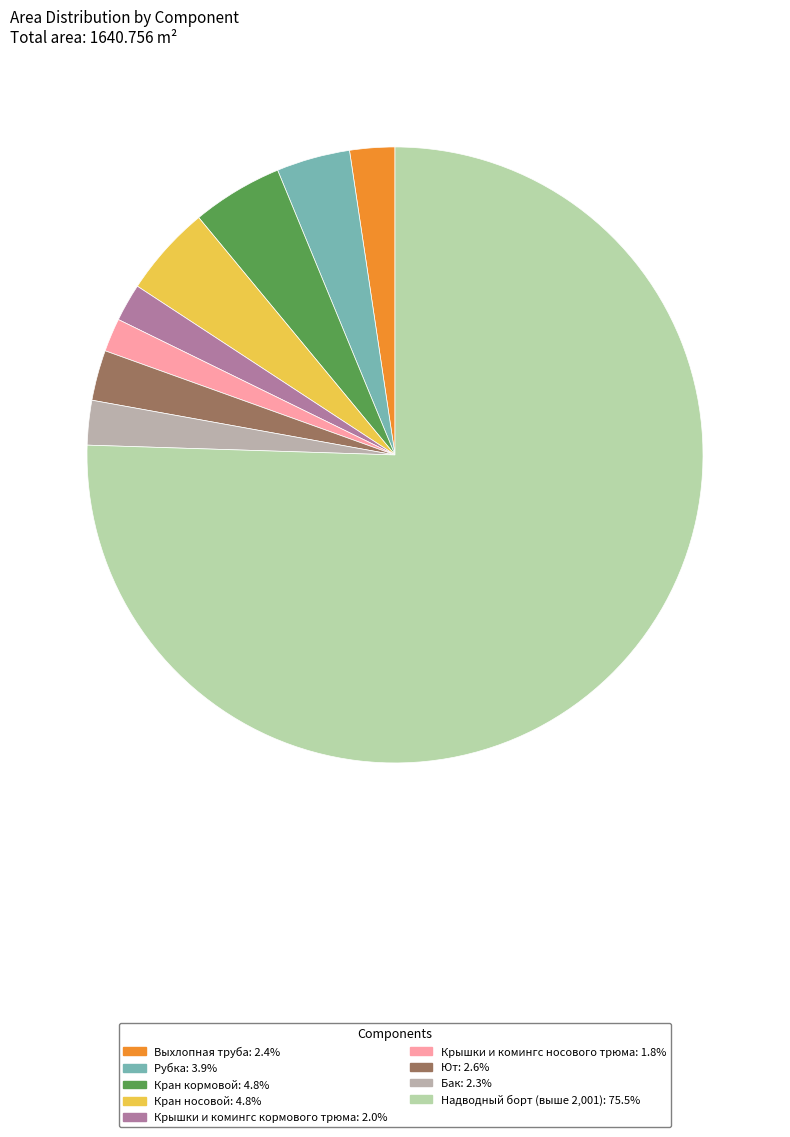

What is the smallest slice in the pie chart?

Крышки и комингс носового трюма